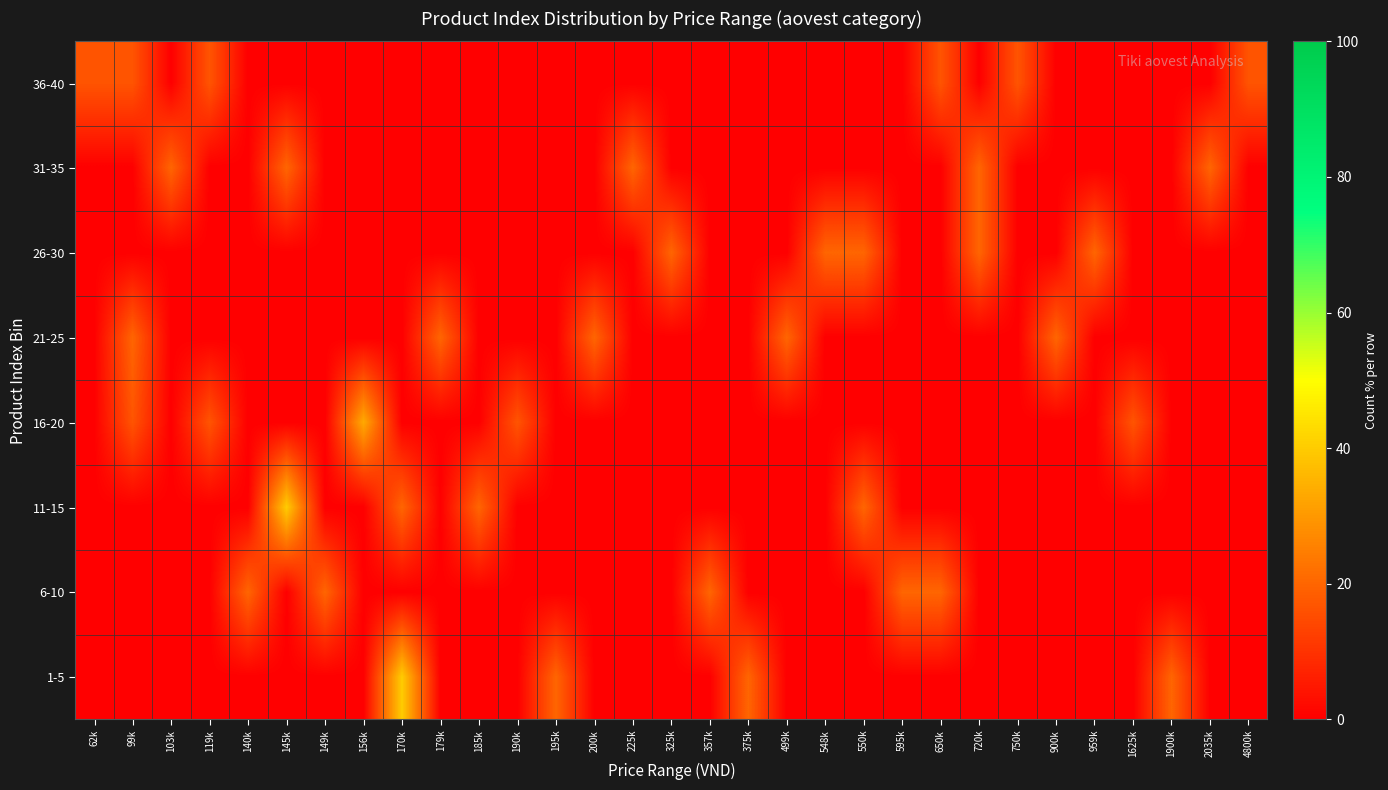

Reading right to left, list all the values displayed in this chart.

1-5: 4800k=0.0	2035k=0.0	1900k=20.0	1625k=0.0	959k=0.0	900k=0.0	750k=0.0	720k=0.0	650k=0.0	595k=0.0	550k=0.0	548k=0.0	499k=0.0	375k=20.0	357k=0.0	325k=0.0	225k=0.0	200k=0.0	195k=20.0	190k=0.0	185k=0.0	179k=0.0	170k=40.0	156k=0.0	149k=0.0	145k=0.0	140k=0.0	119k=0.0	103k=0.0	99k=0.0	62k=0.0
6-10: 4800k=0.0	2035k=0.0	1900k=0.0	1625k=0.0	959k=0.0	900k=0.0	750k=0.0	720k=0.0	650k=20.0	595k=20.0	550k=0.0	548k=0.0	499k=0.0	375k=0.0	357k=20.0	325k=0.0	225k=0.0	200k=0.0	195k=0.0	190k=0.0	185k=0.0	179k=0.0	170k=0.0	156k=0.0	149k=20.0	145k=0.0	140k=20.0	119k=0.0	103k=0.0	99k=0.0	62k=0.0
11-15: 4800k=0.0	2035k=0.0	1900k=0.0	1625k=0.0	959k=0.0	900k=0.0	750k=0.0	720k=0.0	650k=0.0	595k=0.0	550k=20.0	548k=0.0	499k=0.0	375k=0.0	357k=0.0	325k=0.0	225k=0.0	200k=0.0	195k=0.0	190k=0.0	185k=20.0	179k=0.0	170k=20.0	156k=0.0	149k=0.0	145k=40.0	140k=0.0	119k=0.0	103k=0.0	99k=0.0	62k=0.0
16-20: 4800k=0.0	2035k=0.0	1900k=0.0	1625k=16.7	959k=0.0	900k=0.0	750k=0.0	720k=0.0	650k=0.0	595k=0.0	550k=0.0	548k=0.0	499k=0.0	375k=0.0	357k=0.0	325k=0.0	225k=0.0	200k=0.0	195k=0.0	190k=16.7	185k=0.0	179k=0.0	170k=0.0	156k=33.3	149k=0.0	145k=0.0	140k=0.0	119k=16.7	103k=0.0	99k=16.7	62k=0.0
21-25: 4800k=0.0	2035k=0.0	1900k=0.0	1625k=0.0	959k=0.0	900k=20.0	750k=0.0	720k=0.0	650k=0.0	595k=0.0	550k=0.0	548k=0.0	499k=20.0	375k=0.0	357k=0.0	325k=0.0	225k=0.0	200k=20.0	195k=0.0	190k=0.0	185k=0.0	179k=20.0	170k=0.0	156k=0.0	149k=0.0	145k=0.0	140k=0.0	119k=0.0	103k=0.0	99k=20.0	62k=0.0
26-30: 4800k=0.0	2035k=0.0	1900k=0.0	1625k=0.0	959k=20.0	900k=0.0	750k=0.0	720k=20.0	650k=0.0	595k=0.0	550k=20.0	548k=20.0	499k=0.0	375k=0.0	357k=0.0	325k=20.0	225k=0.0	200k=0.0	195k=0.0	190k=0.0	185k=0.0	179k=0.0	170k=0.0	156k=0.0	149k=0.0	145k=0.0	140k=0.0	119k=0.0	103k=0.0	99k=0.0	62k=0.0
31-35: 4800k=0.0	2035k=20.0	1900k=0.0	1625k=0.0	959k=0.0	900k=0.0	750k=0.0	720k=20.0	650k=0.0	595k=0.0	550k=0.0	548k=0.0	499k=0.0	375k=0.0	357k=0.0	325k=0.0	225k=20.0	200k=0.0	195k=0.0	190k=0.0	185k=0.0	179k=0.0	170k=0.0	156k=0.0	149k=0.0	145k=20.0	140k=0.0	119k=0.0	103k=20.0	99k=0.0	62k=0.0
36-40: 4800k=16.7	2035k=0.0	1900k=0.0	1625k=0.0	959k=0.0	900k=0.0	750k=16.7	720k=0.0	650k=16.7	595k=0.0	550k=0.0	548k=0.0	499k=0.0	375k=0.0	357k=0.0	325k=0.0	225k=0.0	200k=0.0	195k=0.0	190k=0.0	185k=0.0	179k=0.0	170k=0.0	156k=0.0	149k=0.0	145k=0.0	140k=0.0	119k=16.7	103k=0.0	99k=16.7	62k=16.7